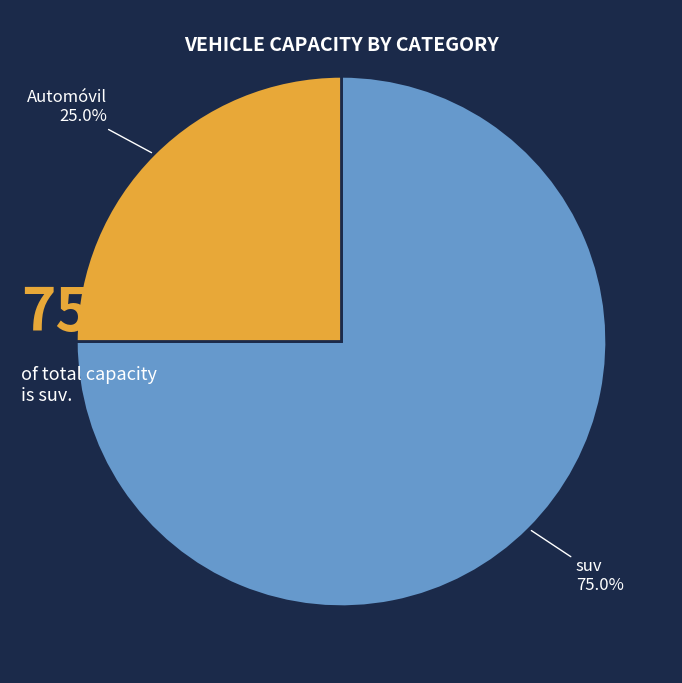

To the nearest percent, what is the combined percentage of Automóvil and suv?

100%